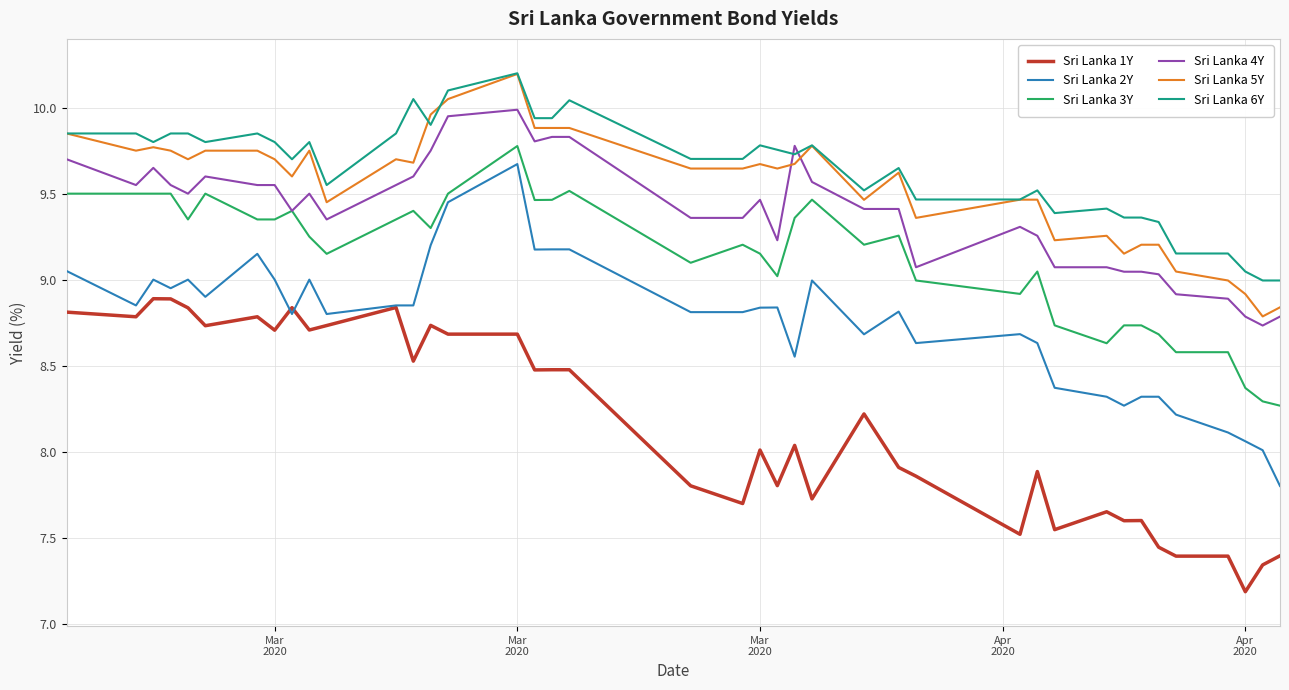

What is the smallest value displayed?

7.2